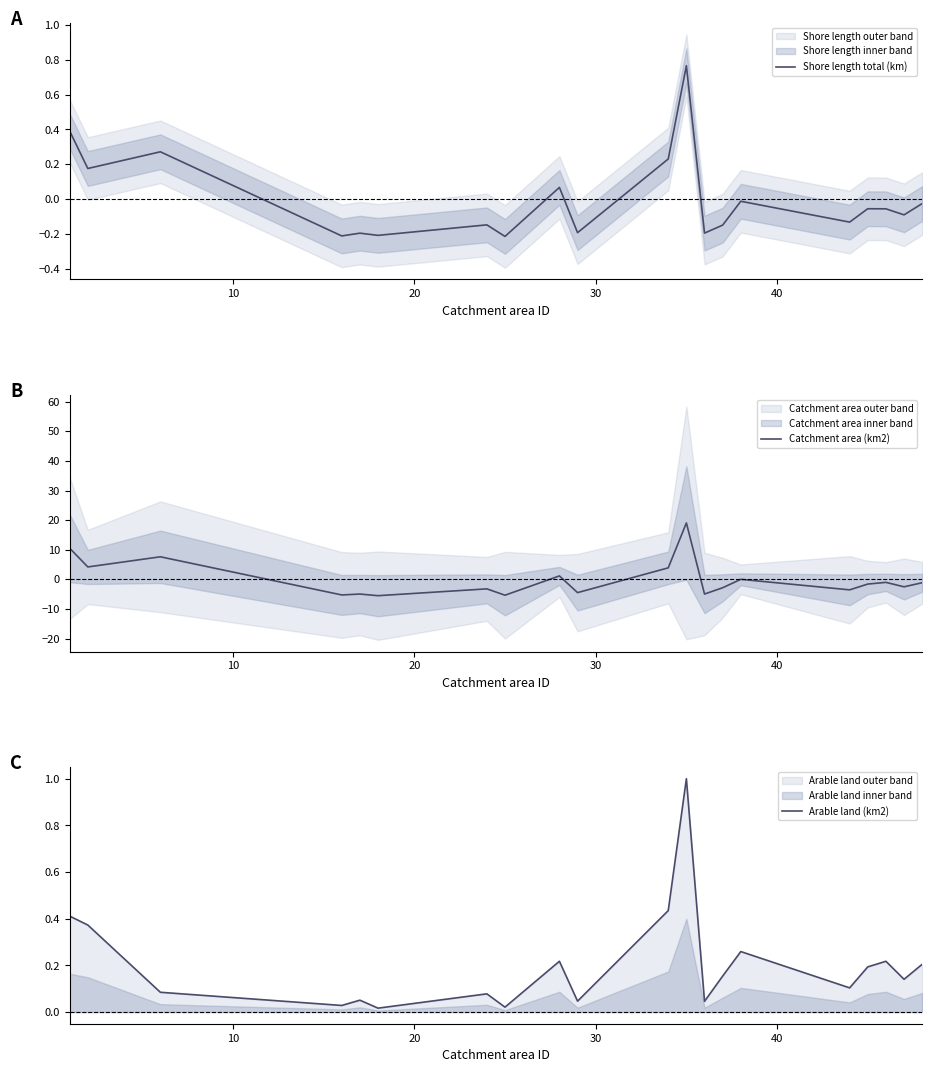

Does the chart display data point markers on the line(s)?

No